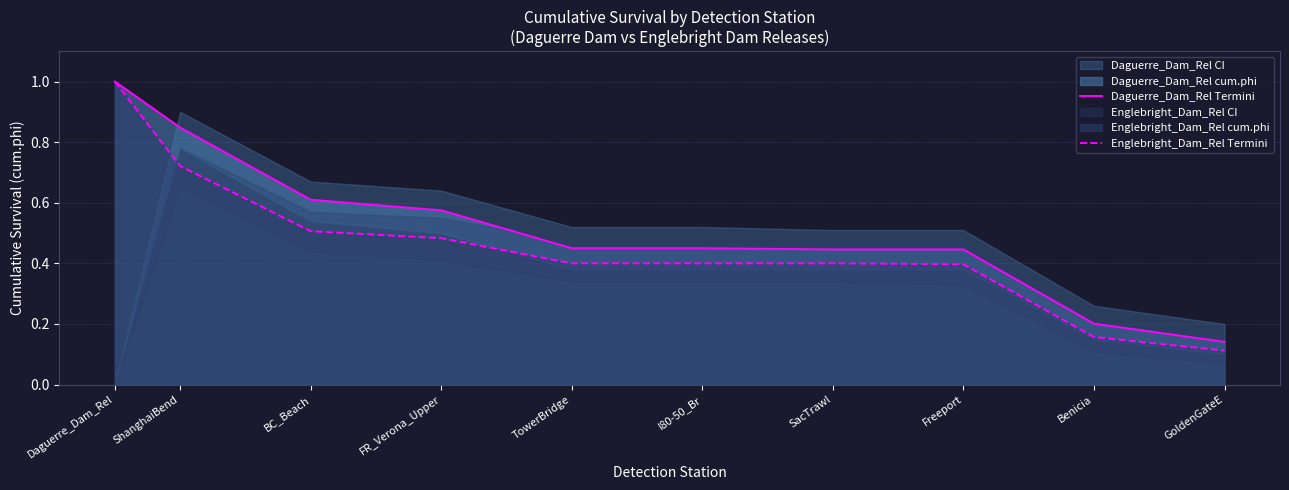

True or false: Daguerre_Dam_Rel Termini has more than 0 interior local peaks.

False